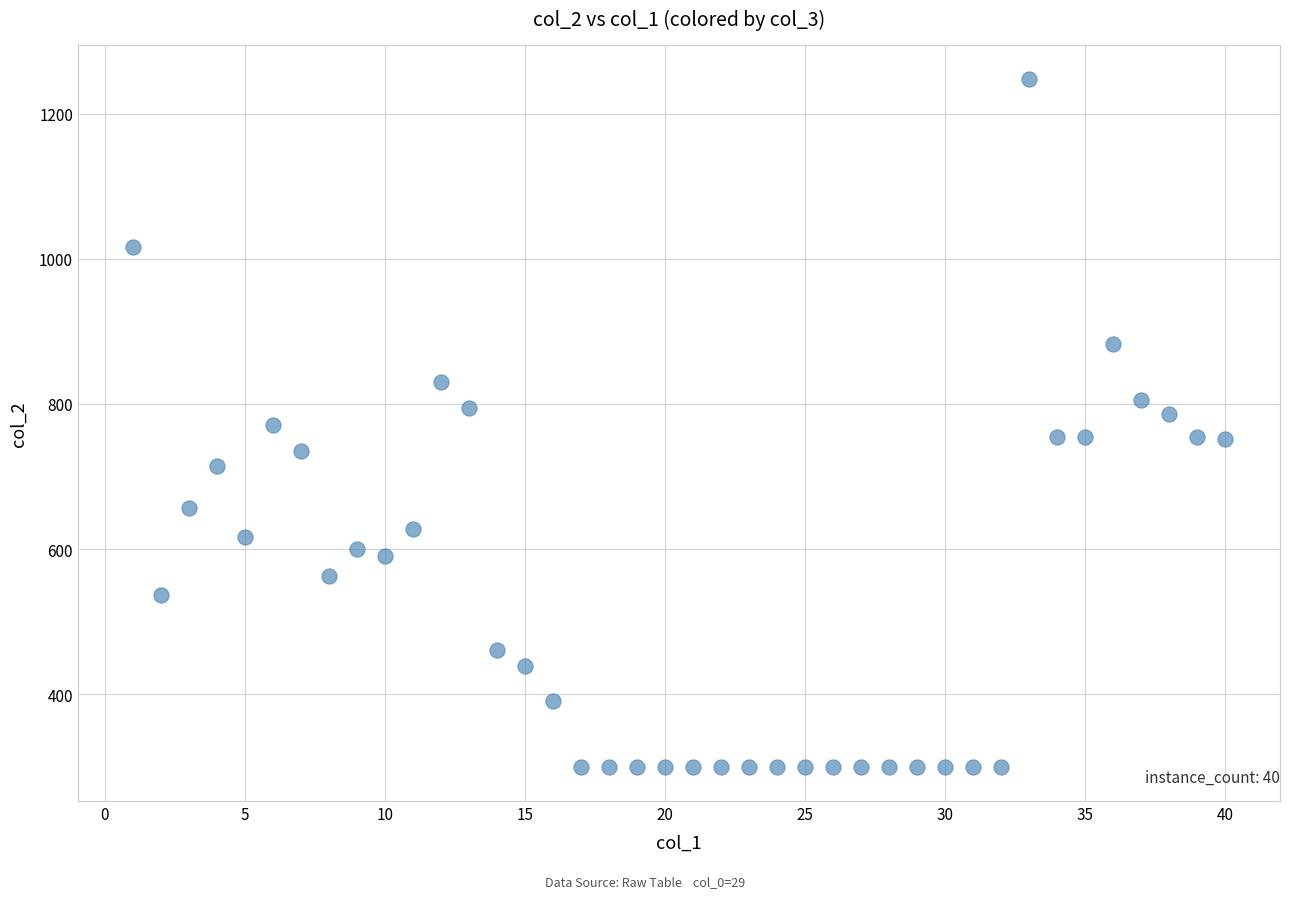

What is the range of Y values (max minus min)?

948